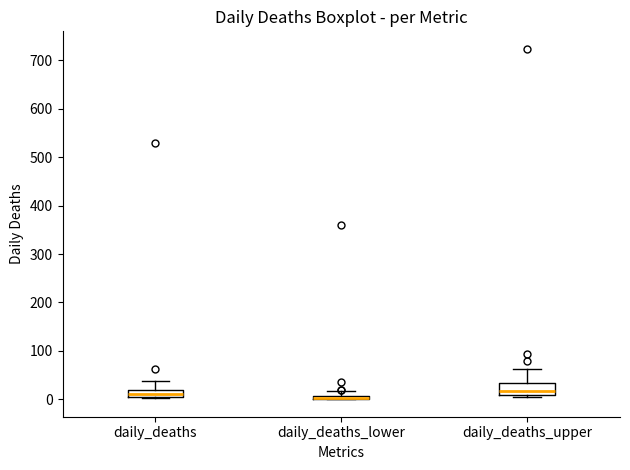

Where does the upper whisker of the box for daily_deaths_upper end on the y-axis? The values are not printed on the chart, so give them approximately, as read against the axis.

60